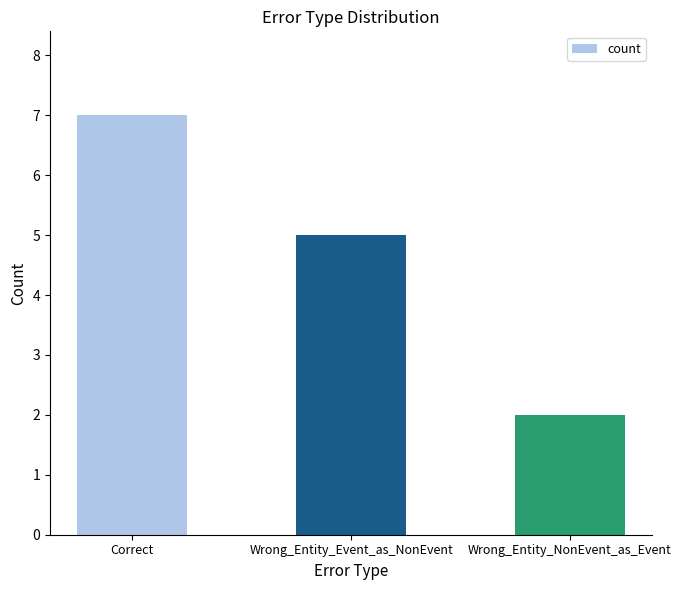

Rank the categories by value from lowest to highest.

Wrong_Entity_NonEvent_as_Event, Wrong_Entity_Event_as_NonEvent, Correct